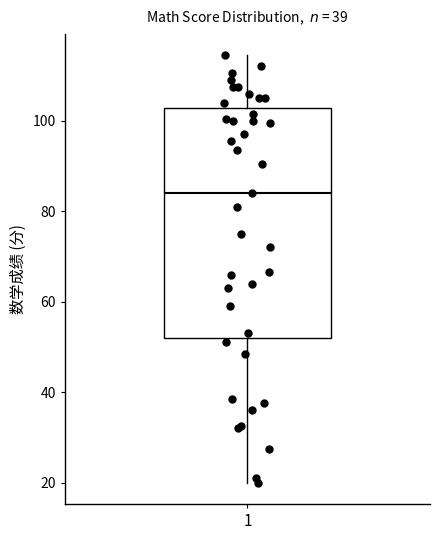

Where is the lower edge of the box at x = 1 on the y-axis? The values are not printed on the chart, so give them approximately, as read against the axis.

52